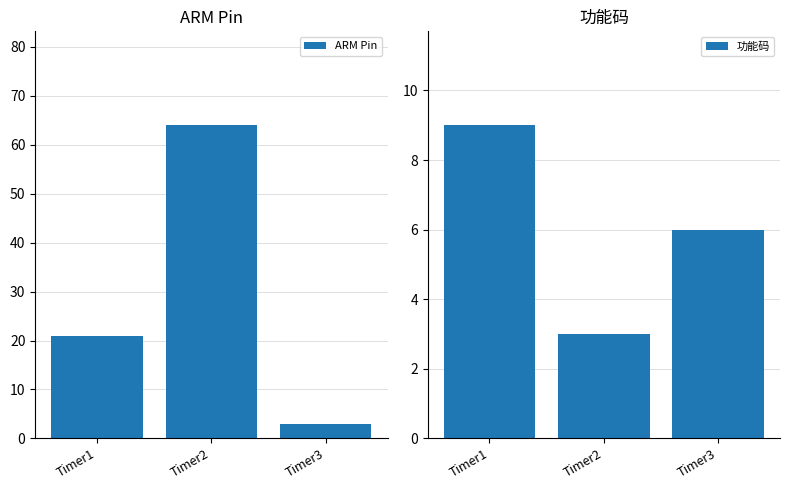

Reading right to left, what are all the values shown in this chart?

ARM Pin: 3	64	21
功能码: 6	3	9